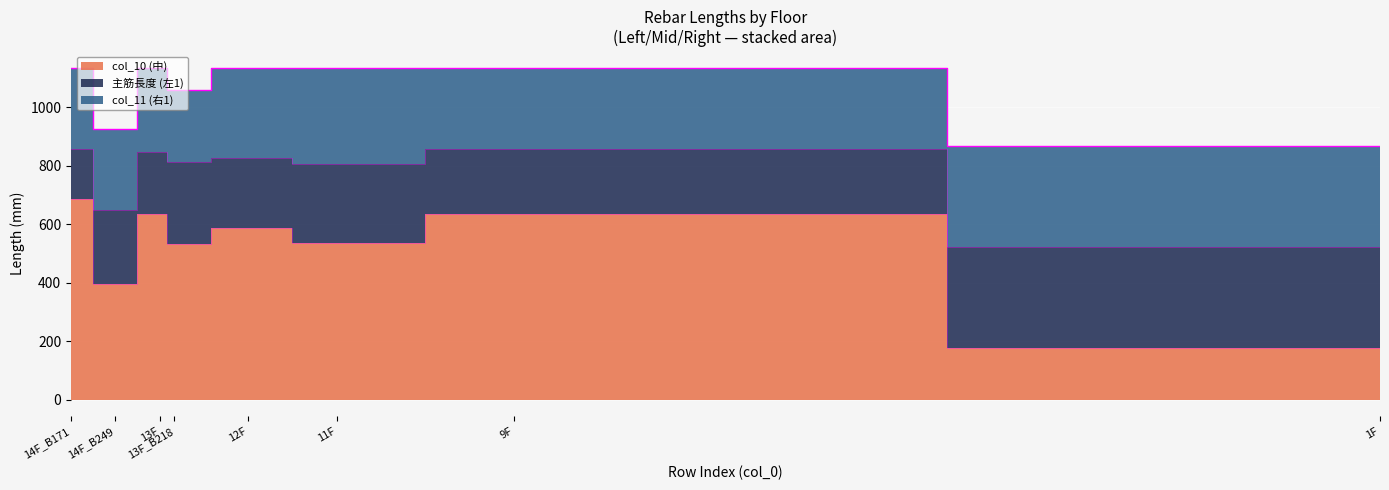

How many lines are shown in the chart?

3